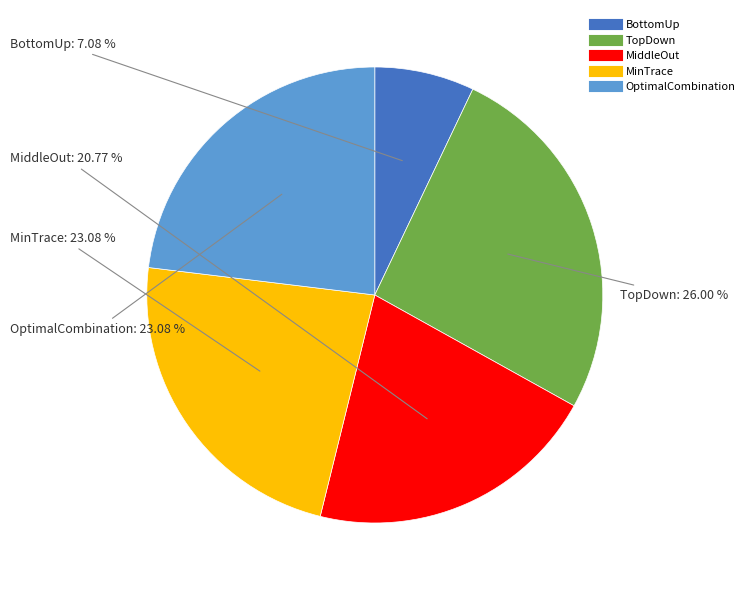

To the nearest percent, what is the difference between the largest and smallest slice percentages?

19%